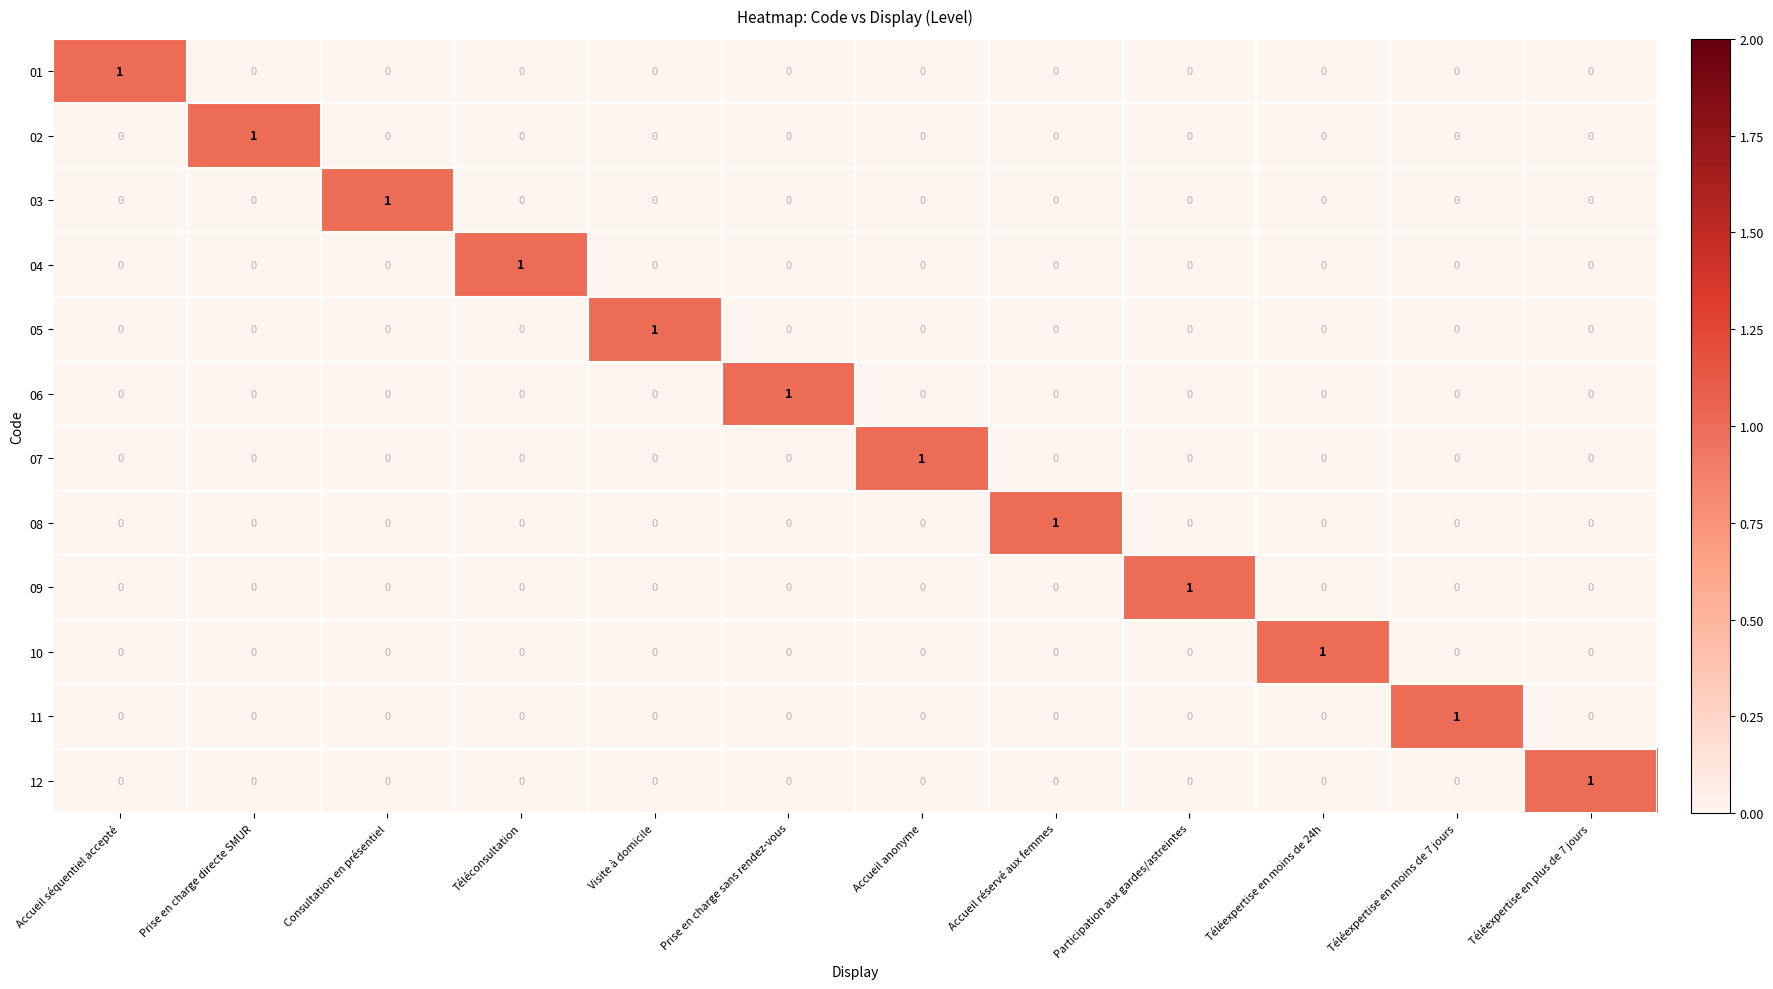

At how many categories does at least one series exceed 0?

12